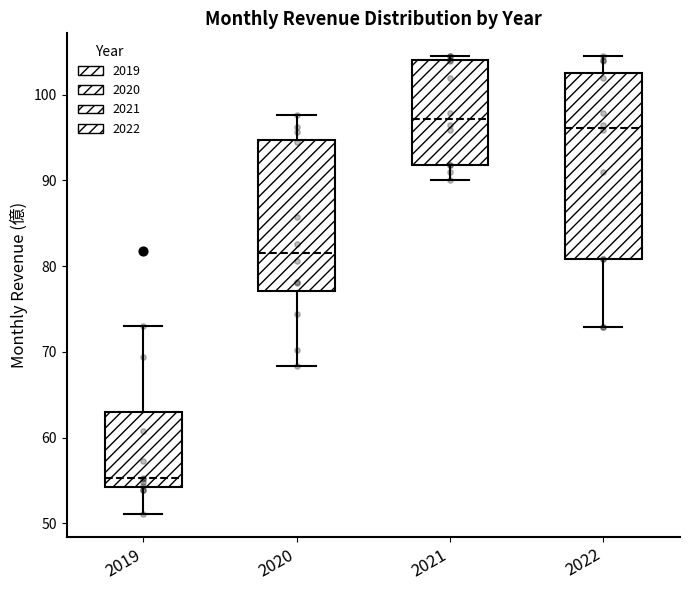

Which box has the highest median line?

2021